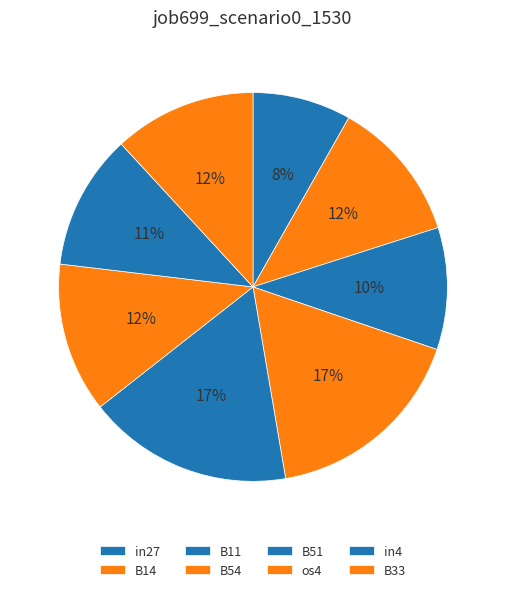

Which category has the biggest portion of the pie?

B54